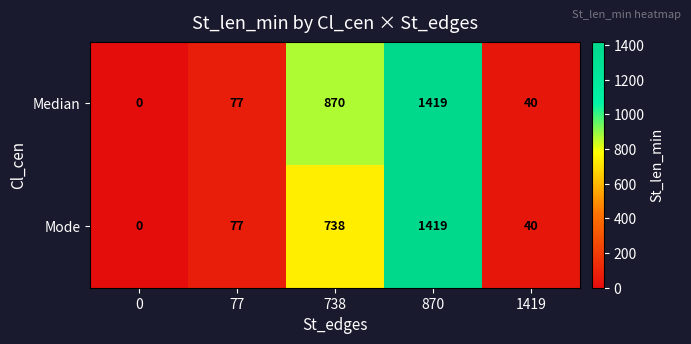

The value of Median at 870 is 1419. True or false?

True